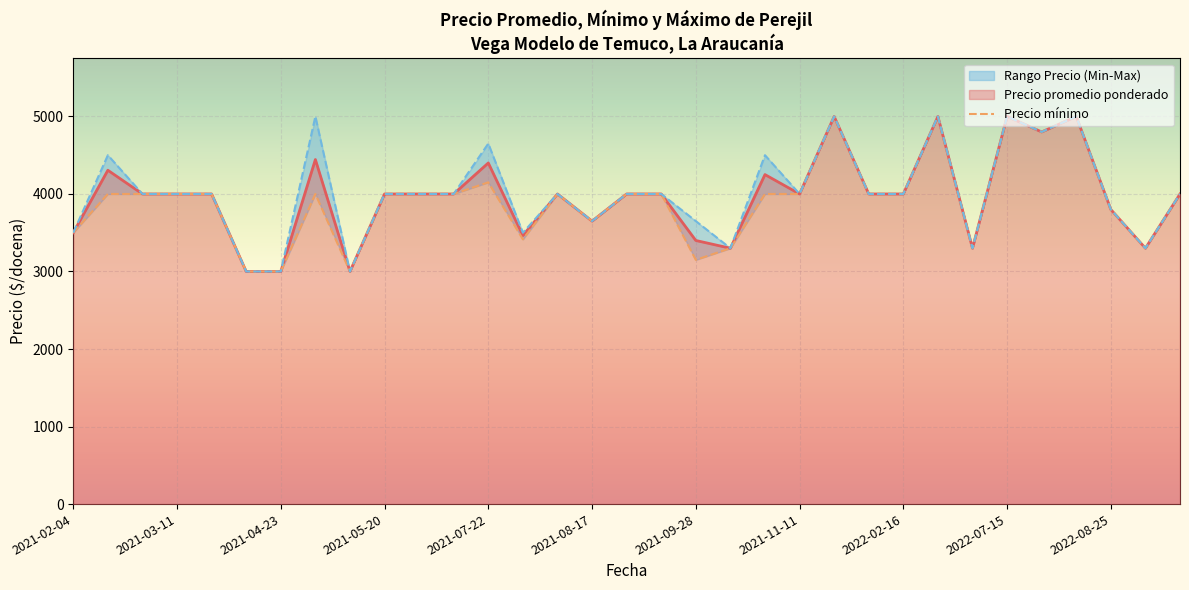

What is the sum of all Precio maximo values?

159800